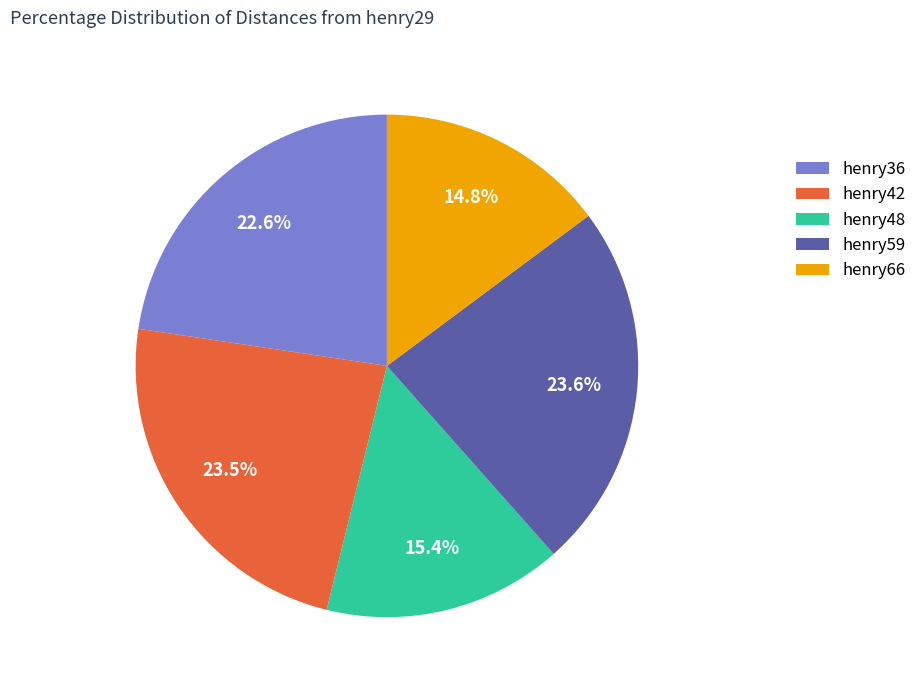

Combined, what portion of the pie is henry48 and henry66?

30.2%